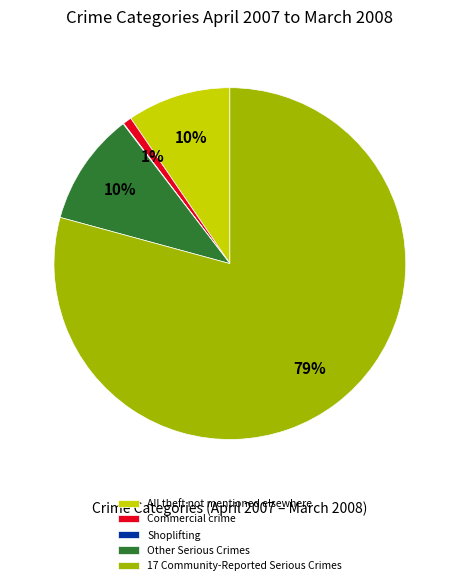

Combined, do All theft not mentioned elsewhere and Commercial crime account for over 50%?

No